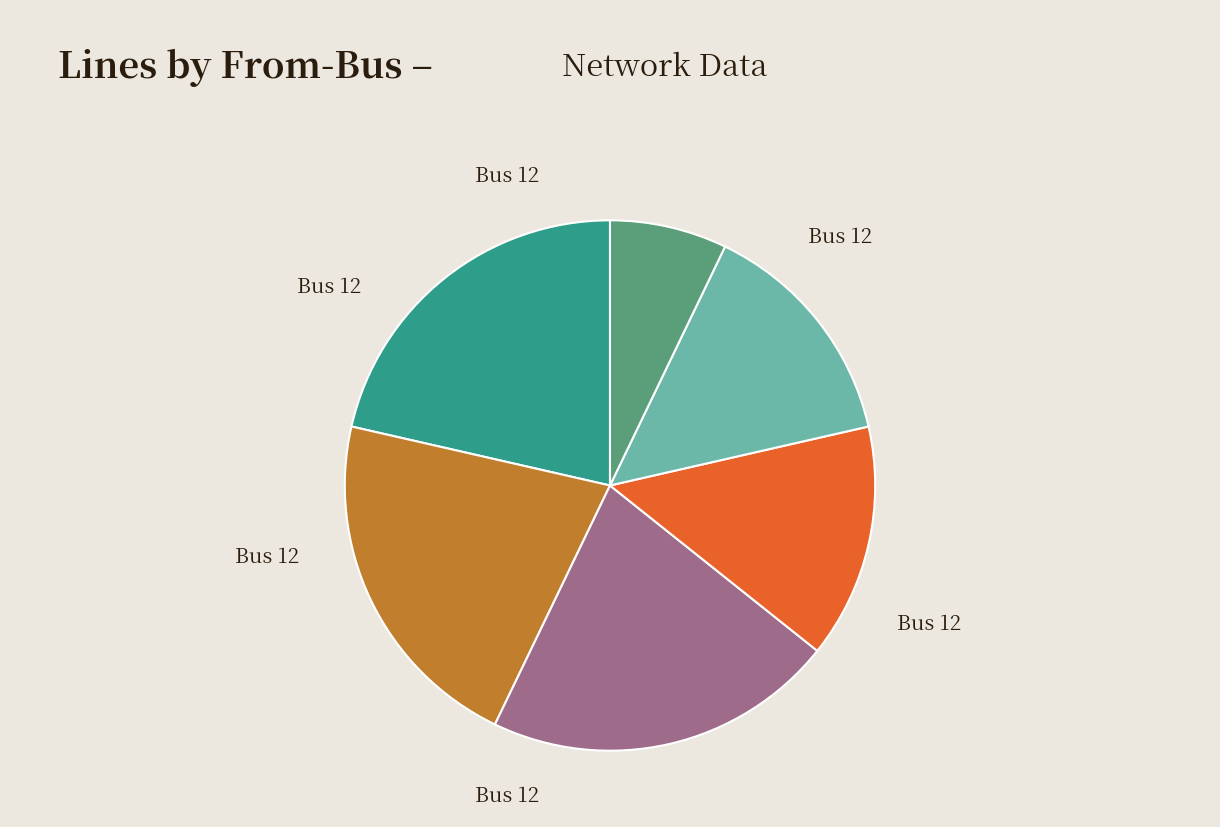

Does any single category account for the majority?

No